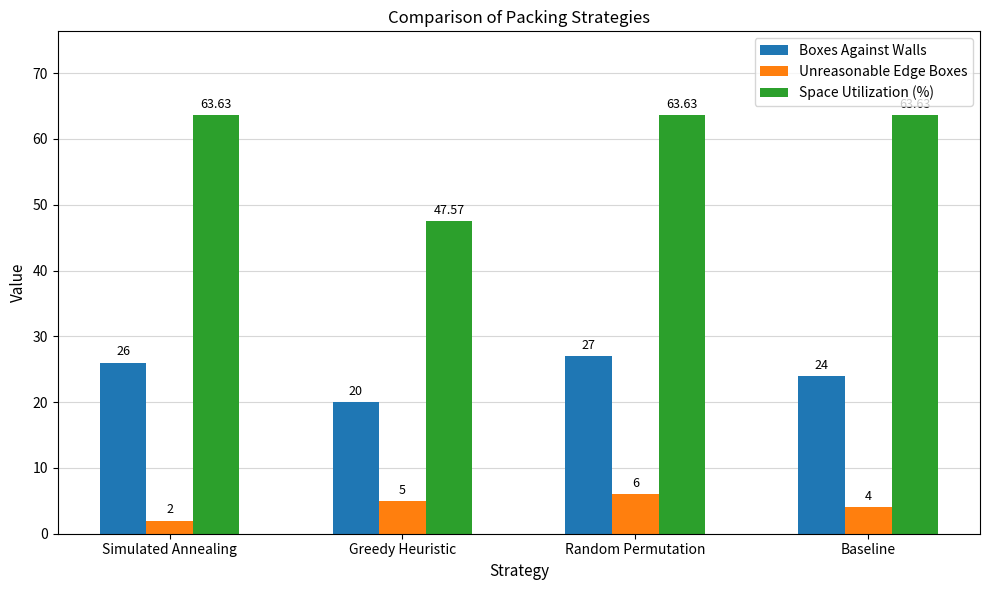

Reading right to left, transcribe all the data shown in this chart.

Boxes Against Walls: 24.0	27.0	20.0	26.0
Unreasonable Edge Boxes: 4.0	6.0	5.0	2.0
Space Utilization (%): 63.6	63.6	47.6	63.6